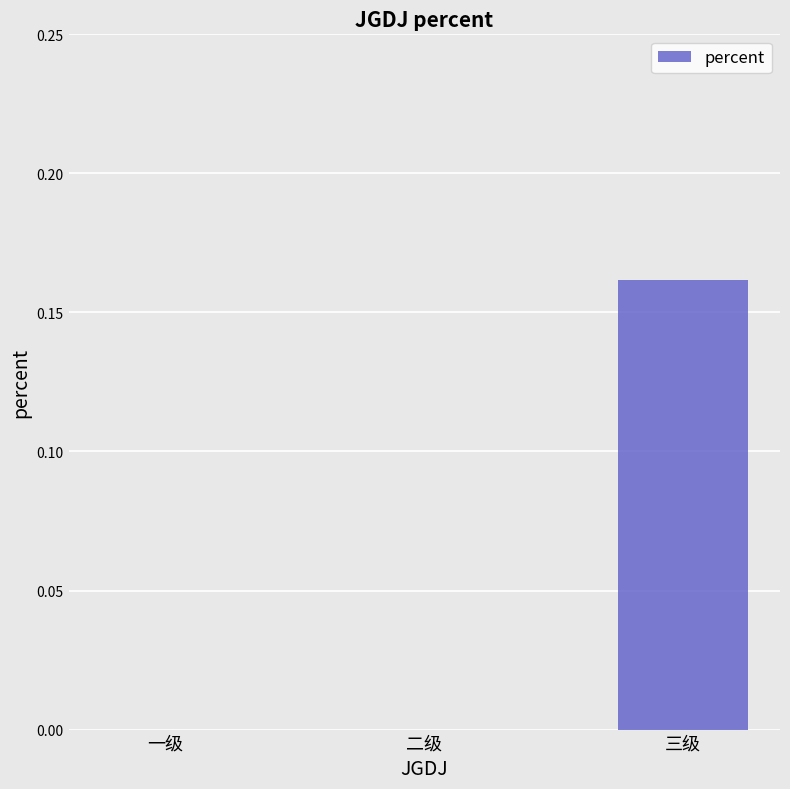

True or false: the data shows 0.1 at 二级.

False